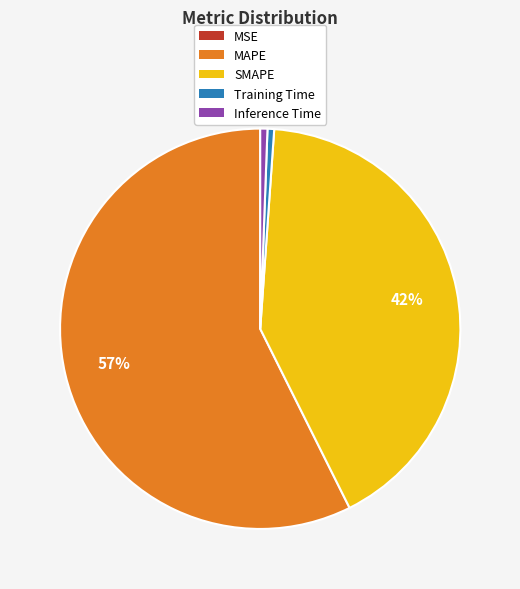

The SMAPE slice represents 33% of the pie. True or false?

False